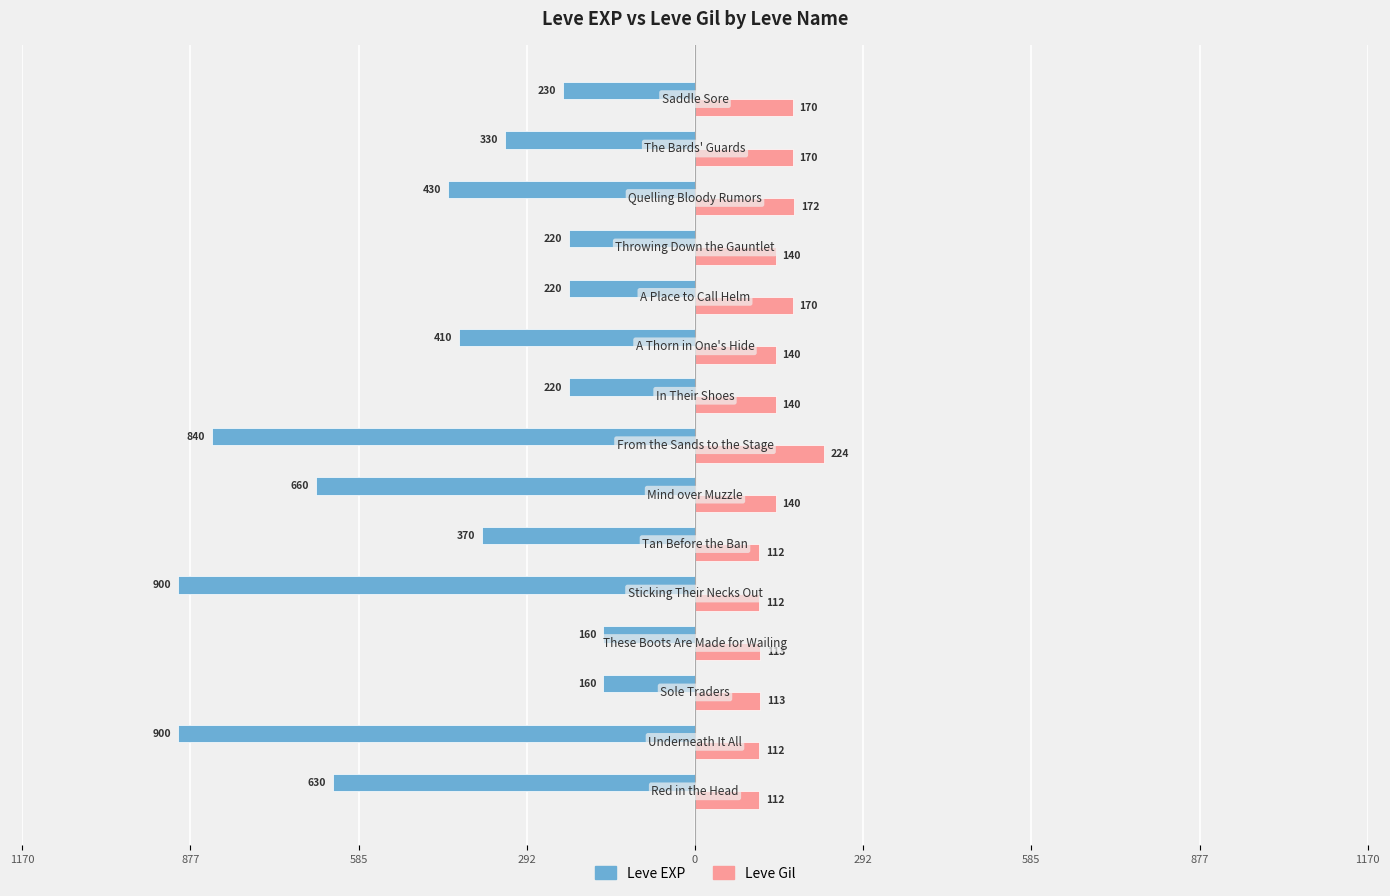

What are all the series names shown in the legend?

Leve EXP, Leve Gil